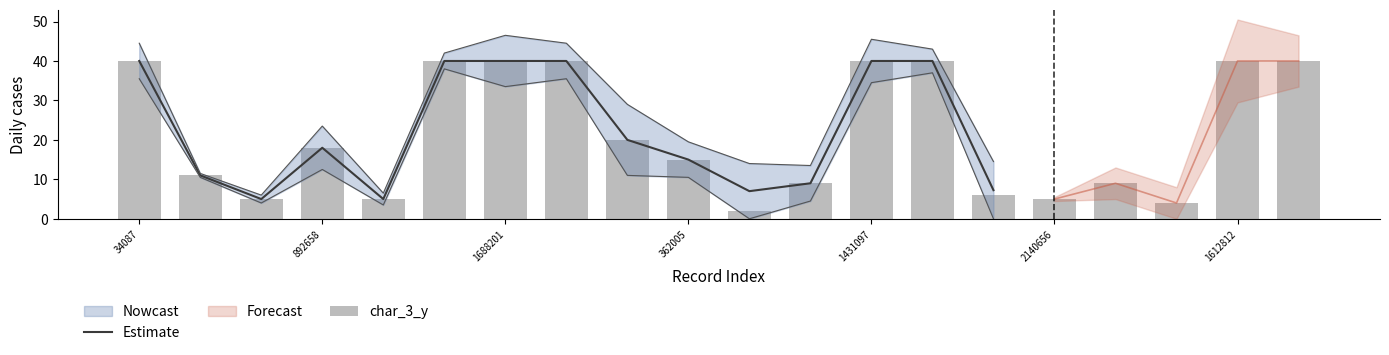

True or false: Estimate has a value of 20.9 at 1688201.

False